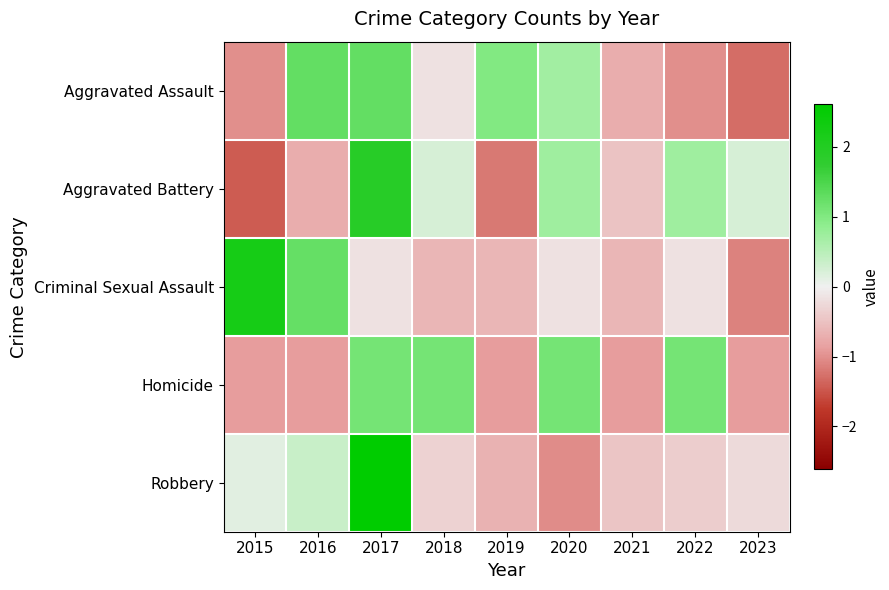

Reading left to right, what are all the values shown in this chart?

Aggravated Assault: 2015=-1.0	2016=1.3	2017=1.3	2018=-0.2	2019=1.0	2020=0.7	2021=-0.7	2022=-1.0	2023=-1.3
Aggravated Battery: 2015=-1.4	2016=-0.7	2017=1.9	2018=0.2	2019=-1.2	2020=0.7	2021=-0.5	2022=0.7	2023=0.2
Criminal Sexual Assault: 2015=2.2	2016=1.3	2017=-0.2	2018=-0.6	2019=-0.6	2020=-0.2	2021=-0.6	2022=-0.2	2023=-1.1
Homicide: 2015=-0.9	2016=-0.9	2017=1.1	2018=1.1	2019=-0.9	2020=1.1	2021=-0.9	2022=1.1	2023=-0.9
Robbery: 2015=0.1	2016=0.3	2017=2.6	2018=-0.3	2019=-0.7	2020=-1.0	2021=-0.5	2022=-0.4	2023=-0.2